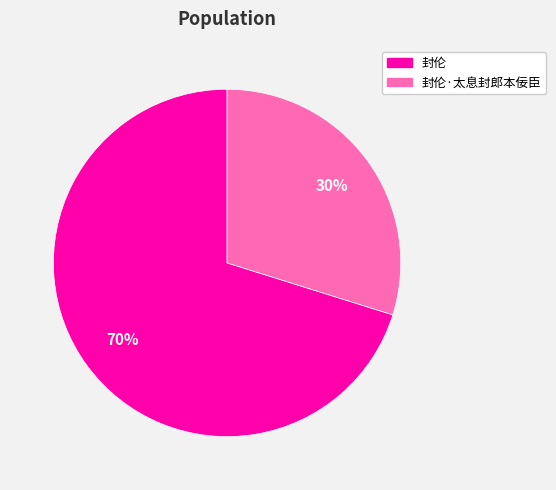

Which slice is the smallest?

封伦·太息封郎本佞臣